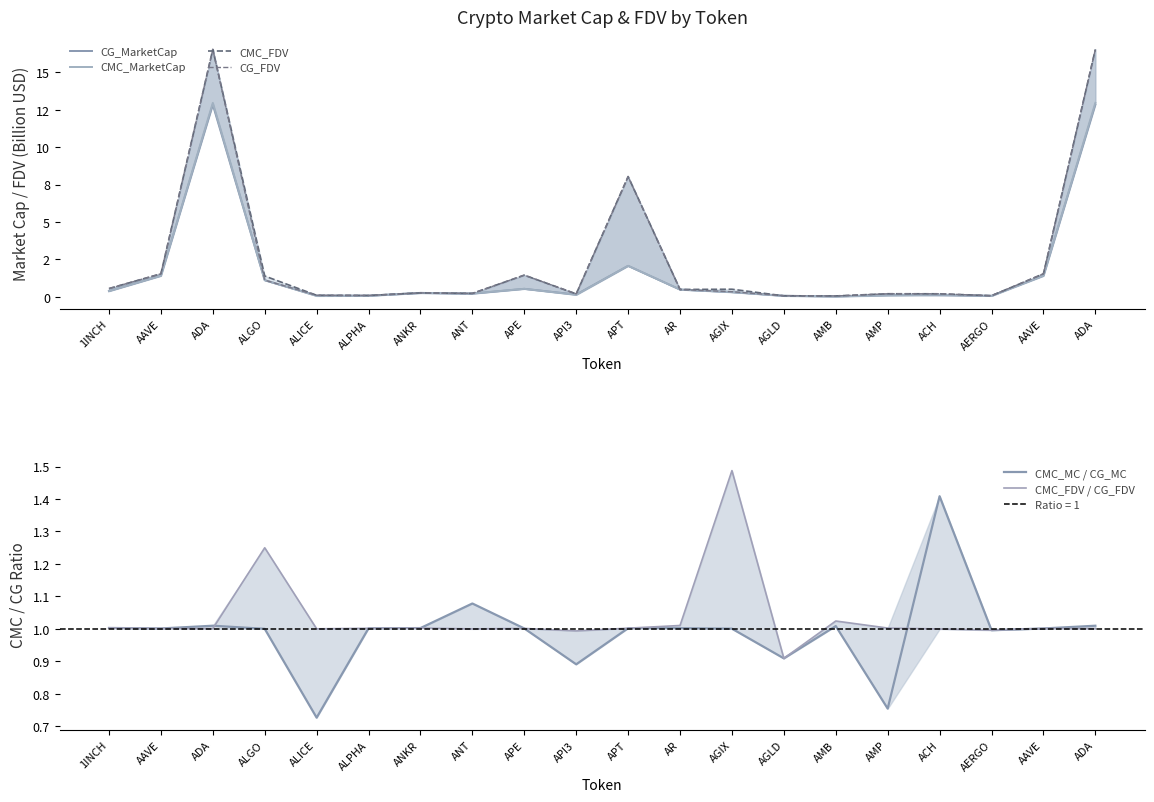

What is the difference between the second highest and second lowest values in the CMC_FDV / CG_FDV series?

0.3